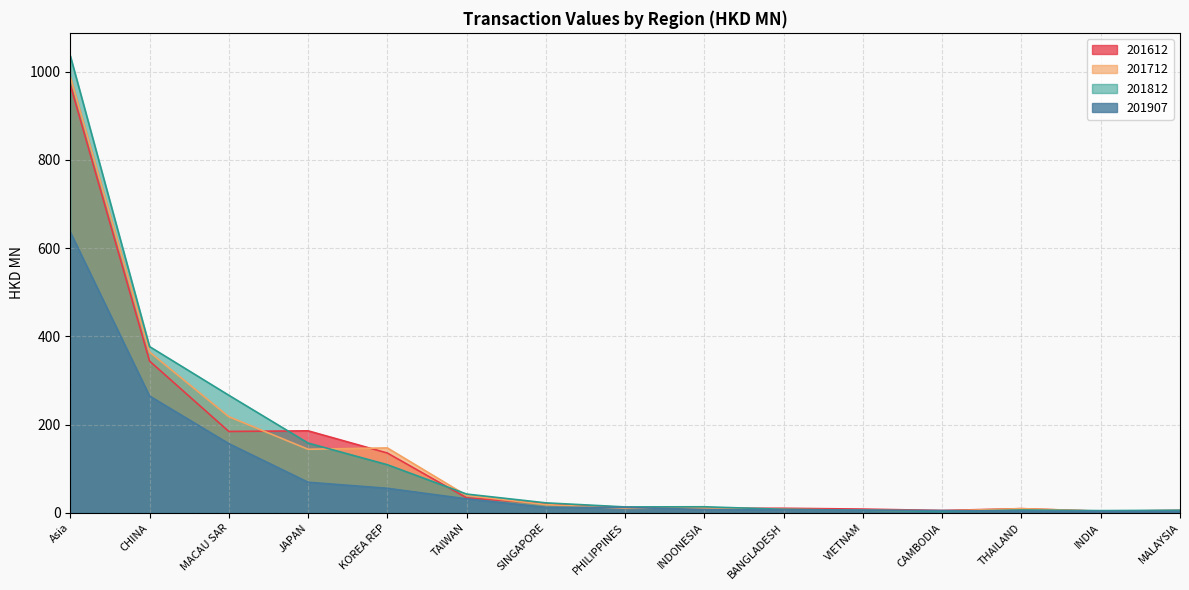

The value of 201712 at CAMBODIA is 6.4. True or false?

False